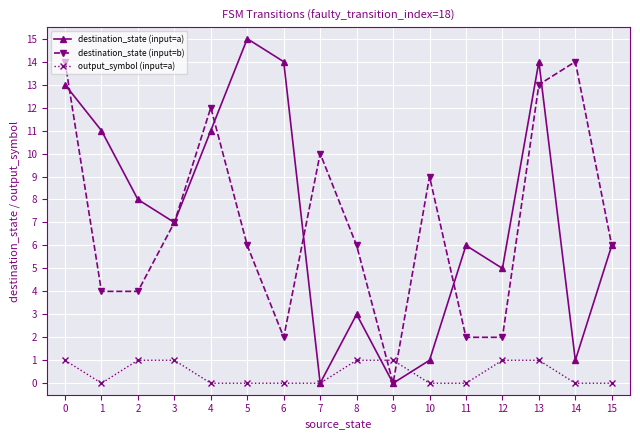

Reading right to left, extract all data points from this chart.

destination_state (input=a): 15=6	14=1	13=14	12=5	11=6	10=1	9=0	8=3	7=0	6=14	5=15	4=11	3=7	2=8	1=11	0=13
destination_state (input=b): 15=6	14=14	13=13	12=2	11=2	10=9	9=0	8=6	7=10	6=2	5=6	4=12	3=7	2=4	1=4	0=14
output_symbol (input=a): 15=0	14=0	13=1	12=1	11=0	10=0	9=1	8=1	7=0	6=0	5=0	4=0	3=1	2=1	1=0	0=1